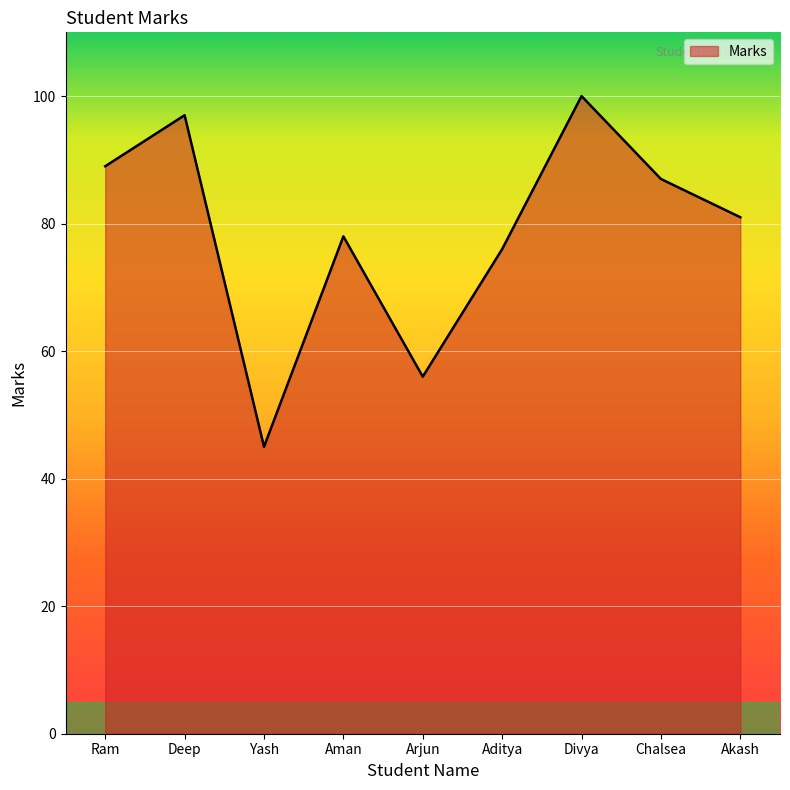

What is the difference between the values at Aditya and Deep?

21